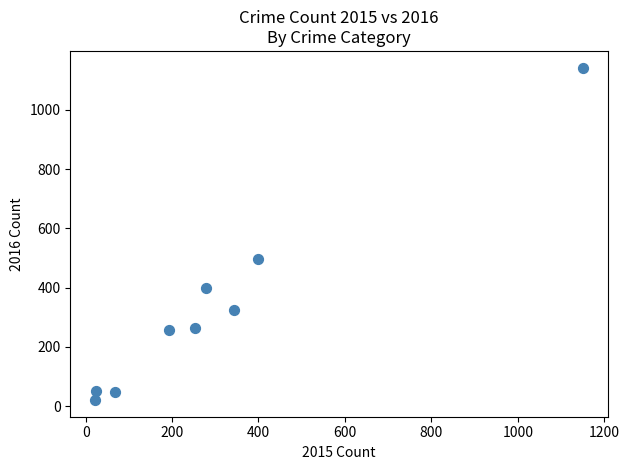

What Y value in the scatter plot is closest to 581?

495